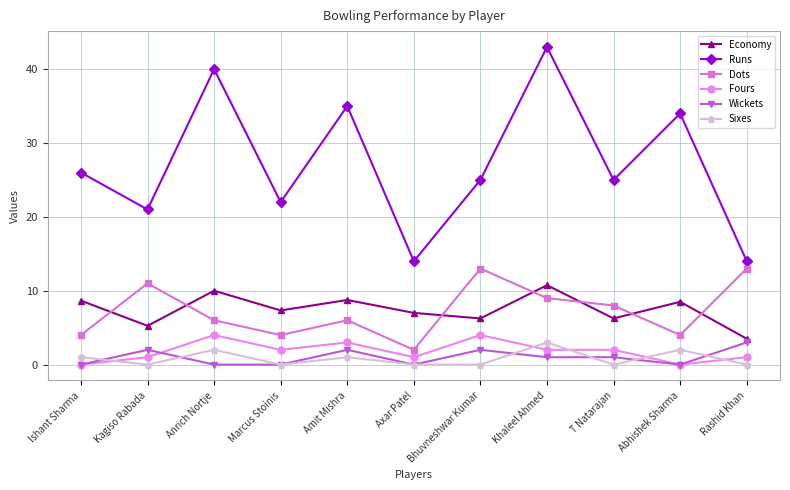

The value of Runs at Amit Mishra is 35.0. True or false?

True